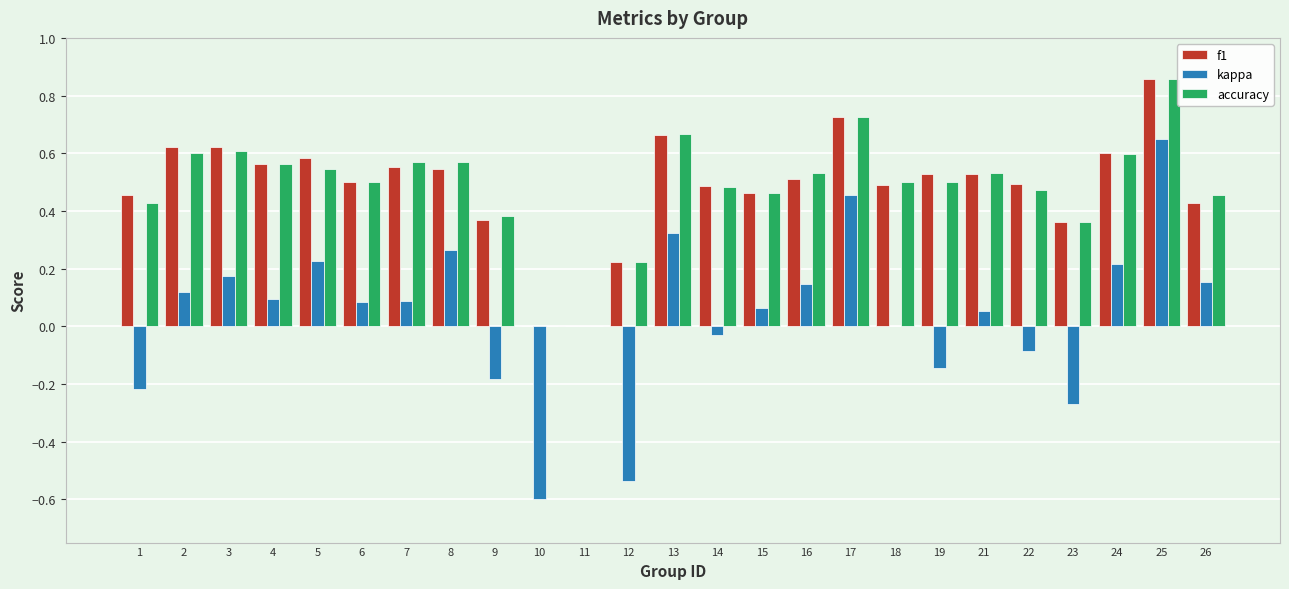

At which category does the chart reach its peak across all series?

25